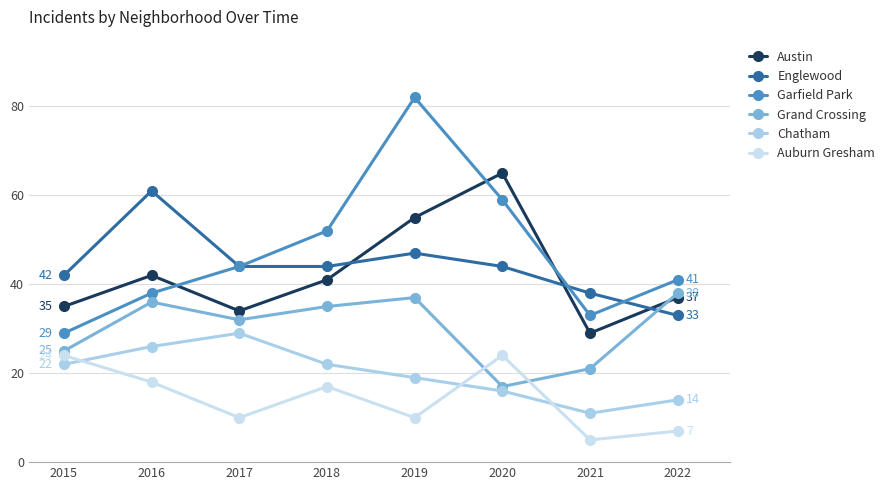

What is the approximate value of Auburn Gresham at 2020?

24